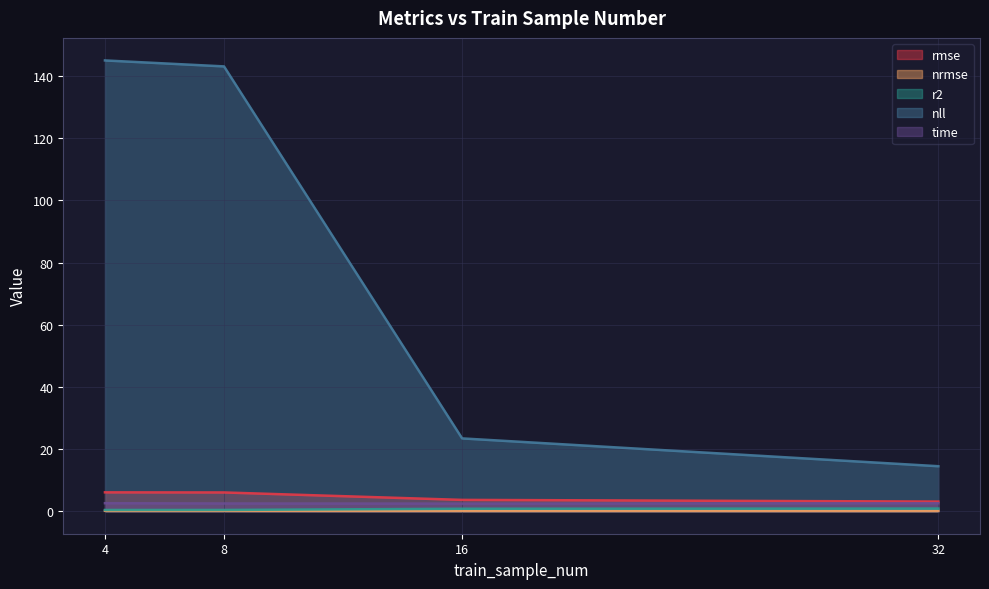

Reading left to right, extract all data points from this chart.

rmse: 6.1	6.0	3.6	3.1
nrmse: 0.1	0.1	0.1	0.1
r2: 0.4	0.4	0.8	0.8
nll: 145.0	143.1	23.4	14.5
time: 2.6	2.5	2.4	2.6